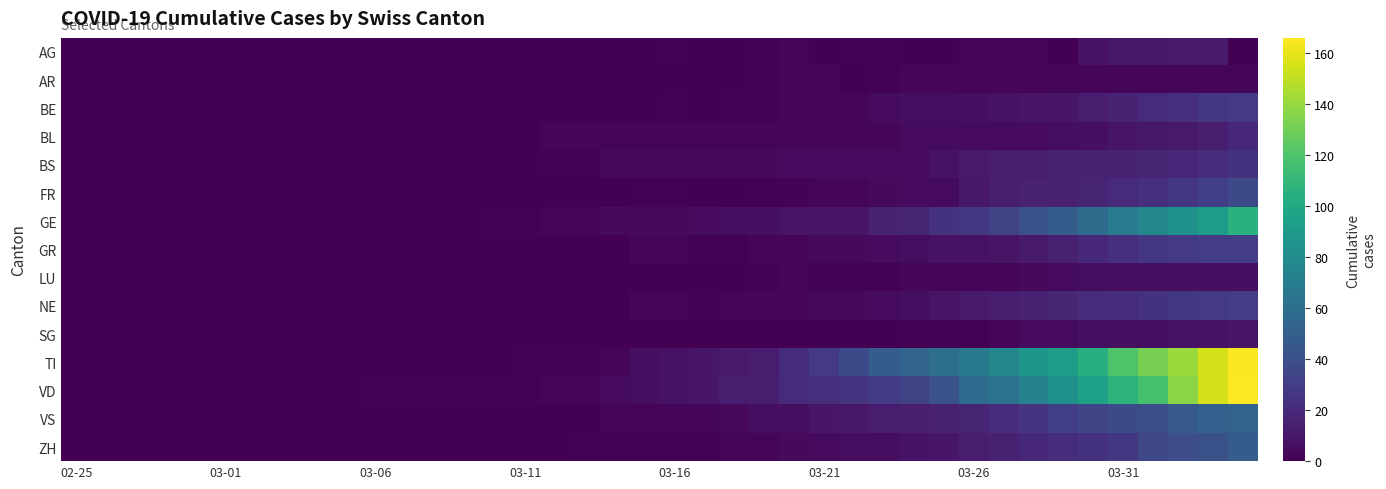

Reading left to right, extract all data points from this chart.

AG: 0	0	0	0	0	0	0	0	0	0	0	0	0	0	0	0	0	0	0	0	1	0	0	1	2	0	1	1	0	0	2	2	3	0	8	11	11	12	12	0
AR: 0	0	0	0	0	0	0	0	0	0	0	0	0	0	0	0	0	0	0	0	0	0	0	1	2	3	0	1	2	2	2	2	2	2	2	2	3	3	3	3
BE: 0	0	0	0	0	0	0	0	0	0	0	0	0	0	0	0	0	0	0	0	1	0	1	1	2	3	3	5	6	6	7	8	9	10	13	16	20	23	26	28
BL: 0	0	0	0	0	0	0	0	0	0	0	0	0	0	0	0	2	2	2	2	2	2	2	2	3	3	3	3	5	5	5	5	5	6	7	10	11	12	14	19
BS: 0	0	0	0	0	0	0	0	0	0	0	0	0	0	0	0	1	1	4	4	4	4	4	4	5	5	5	5	5	8	12	13	13	15	15	16	18	19	21	24
FR: 0	0	0	0	0	0	0	0	0	0	0	0	0	0	0	0	0	0	0	1	1	0	0	1	1	2	3	4	5	5	11	14	15	15	17	20	23	26	31	37
GE: 0	0	0	0	0	0	0	0	0	0	0	0	0	0	1	1	2	2	4	4	4	5	6	7	9	9	10	16	17	24	26	33	41	49	59	68	77	85	92	106
GR: 0	0	0	0	0	0	0	0	0	0	0	0	0	0	0	0	0	0	0	3	3	1	1	2	3	4	4	5	6	8	8	9	12	15	19	23	26	28	30	30
LU: 0	0	0	0	0	0	0	0	0	0	0	0	0	0	0	0	0	0	0	0	0	0	0	1	2	1	1	1	2	2	3	3	4	5	6	7	7	7	7	7
NE: 0	0	0	0	0	0	0	0	0	0	0	0	0	0	0	0	0	0	0	3	3	1	2	3	3	4	4	5	6	9	12	13	15	18	20	22	24	27	28	30
SG: 0	0	0	0	0	0	0	0	0	0	0	0	0	0	0	0	0	0	0	0	0	0	0	0	0	0	0	0	1	1	1	2	5	5	7	7	7	8	8	9
TI: 0	0	0	0	0	0	0	0	0	0	0	0	0	0	0	1	1	1	3	6	8	10	12	13	22	28	37	48	53	60	67	76	87	93	105	120	132	141	155	165
VD: 0	0	0	0	0	0	0	0	0	0	1	1	1	1	1	1	3	3	5	6	8	10	13	14	20	23	25	29	33	41	58	62	73	83	95	107	118	137	155	166
VS: 0	0	0	0	0	0	0	0	0	0	0	0	0	0	0	0	0	0	3	2	3	3	4	6	7	10	11	13	14	15	17	21	25	31	35	37	40	47	51	53
ZH: 0	0	0	0	0	0	0	0	0	0	0	0	0	0	0	0	0	1	1	1	1	1	2	3	4	5	6	6	8	10	13	15	19	22	24	27	36	39	41	49